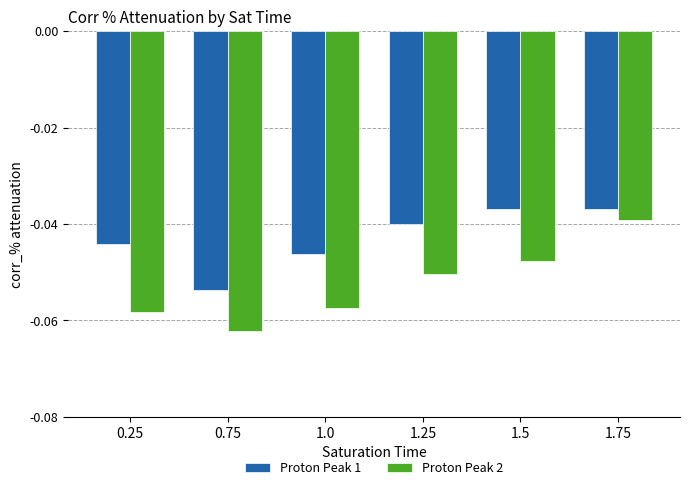

The value of Proton Peak 1 at 1.5 is -0.1. True or false?

False